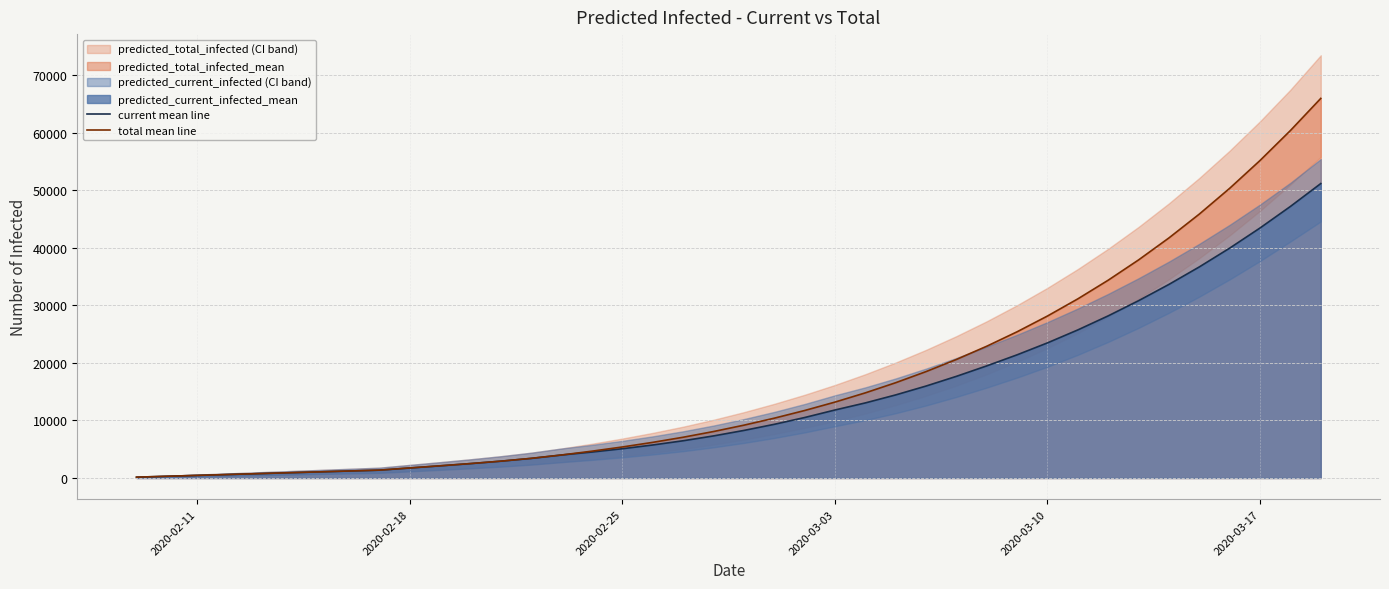

What is the average value of the total mean line series?

16723